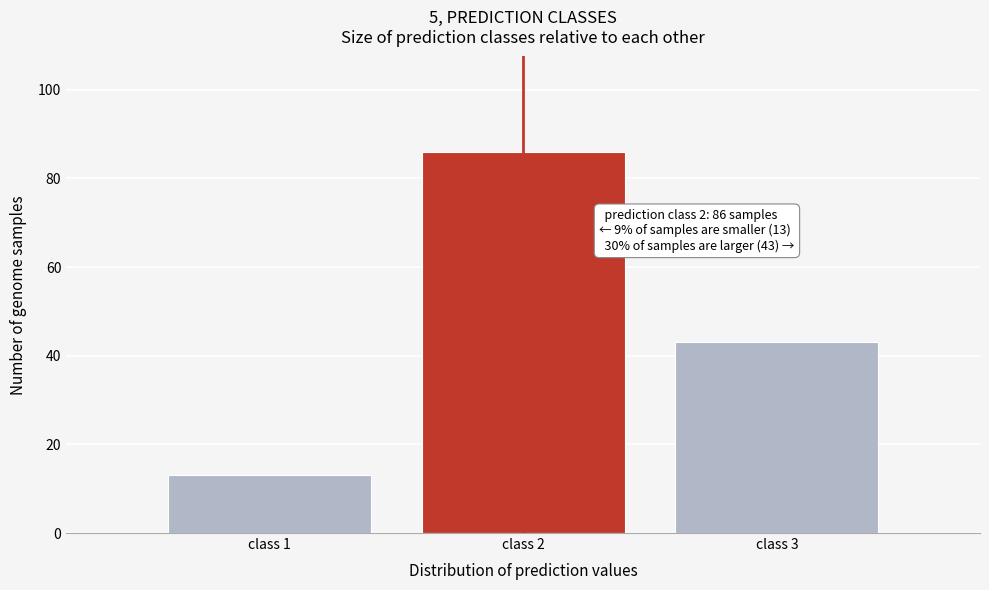

Reading left to right, what are all the values shown in this chart?

class 1=13	class 2=86	class 3=43